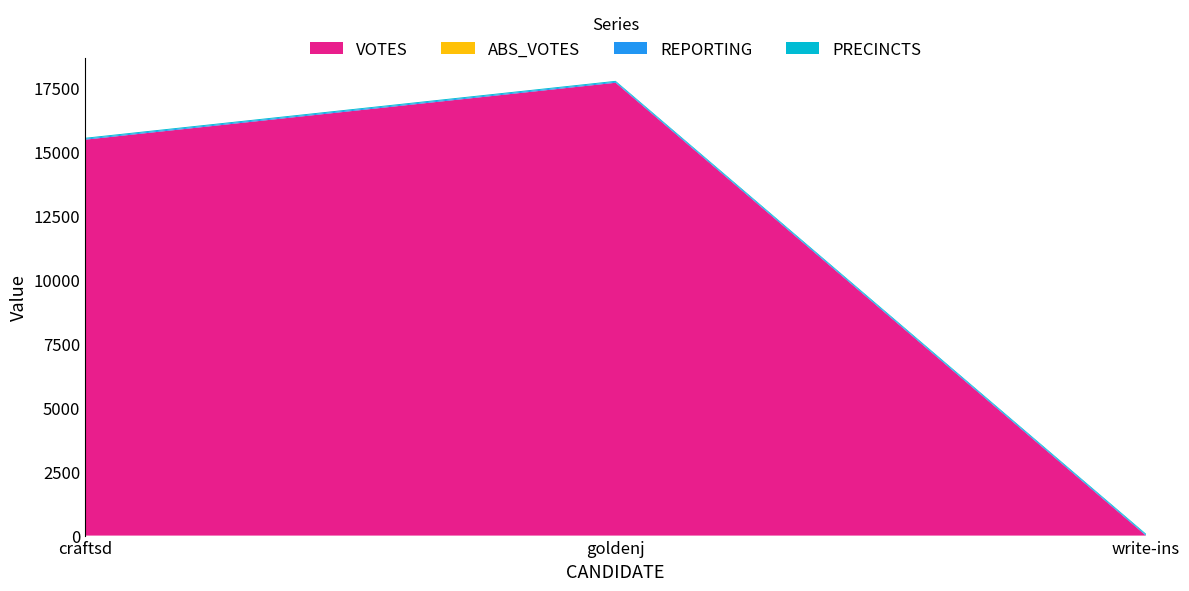

Reading left to right, list all the values displayed in this chart.

VOTES: craftsd=15478	goldenj=17703	write-ins=0
ABS_VOTES: craftsd=0	goldenj=0	write-ins=0
REPORTING: craftsd=37	goldenj=37	write-ins=37
PRECINCTS: craftsd=37	goldenj=37	write-ins=37